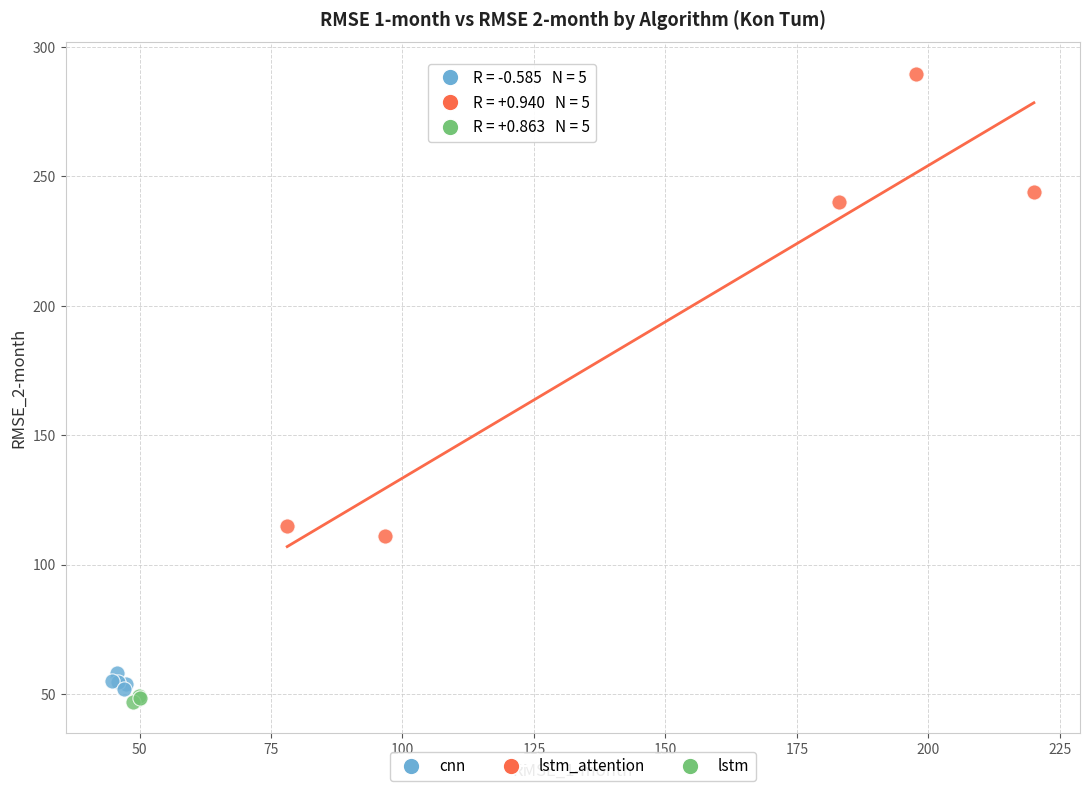

What are all the series names shown in the legend?

cnn, lstm_attention, lstm